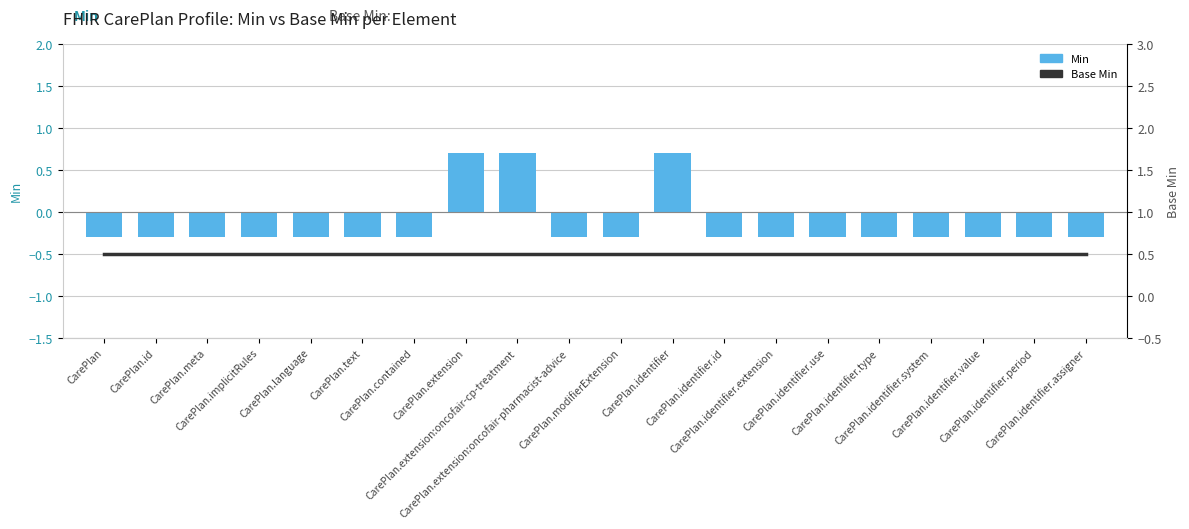

Is it true that Base Min equals 0.1 at CarePlan.extension:oncofair-pharmacist-advice?

False